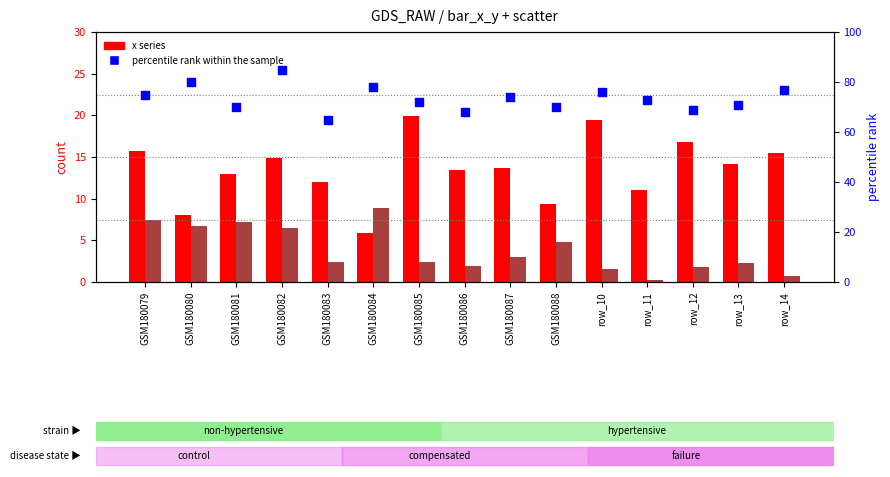

Which series has the widest spread of Y values?

percentile rank within the sample